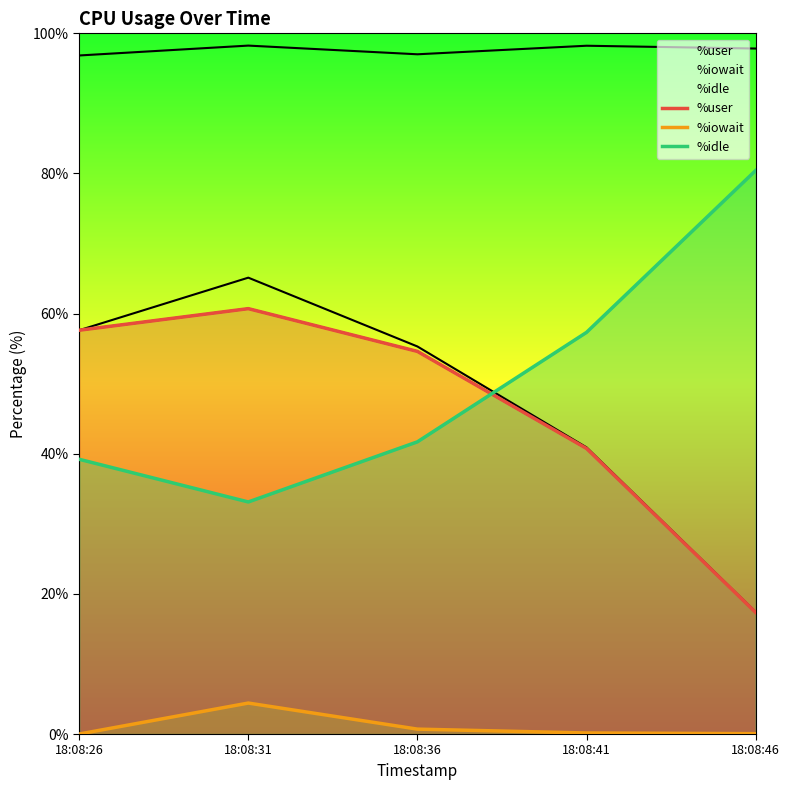

Which label corresponds to the smallest value in the chart?

18:08:26